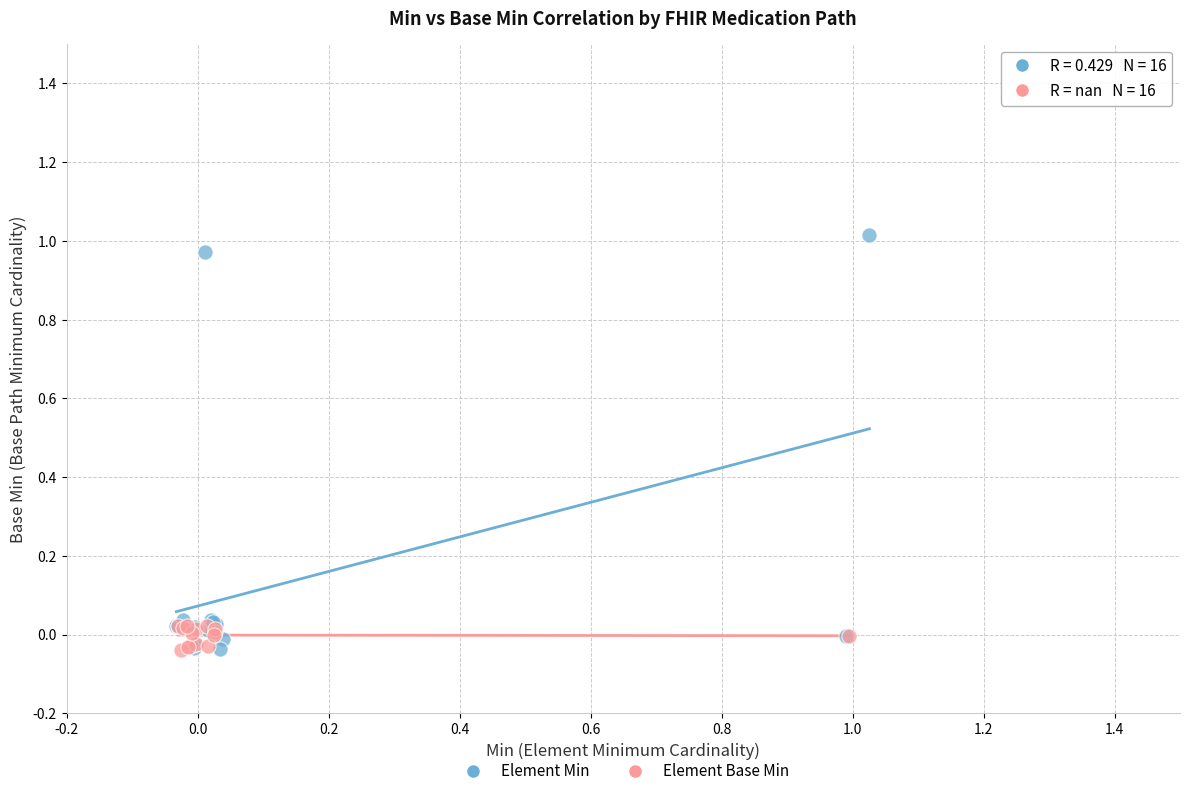

Which series has the widest spread of Y values?

Element Min